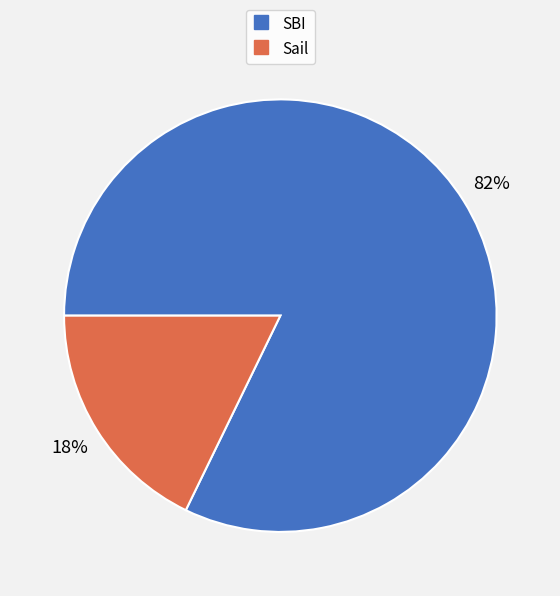

How many segments does this pie chart have?

2